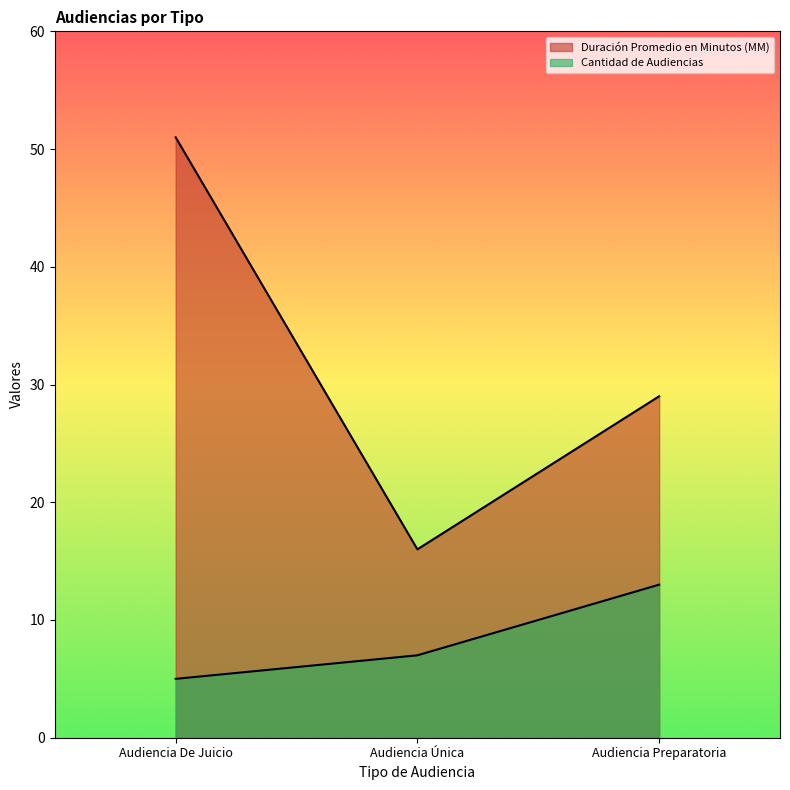

How many Cantidad de Audiencias values are between 5 and 13?

3